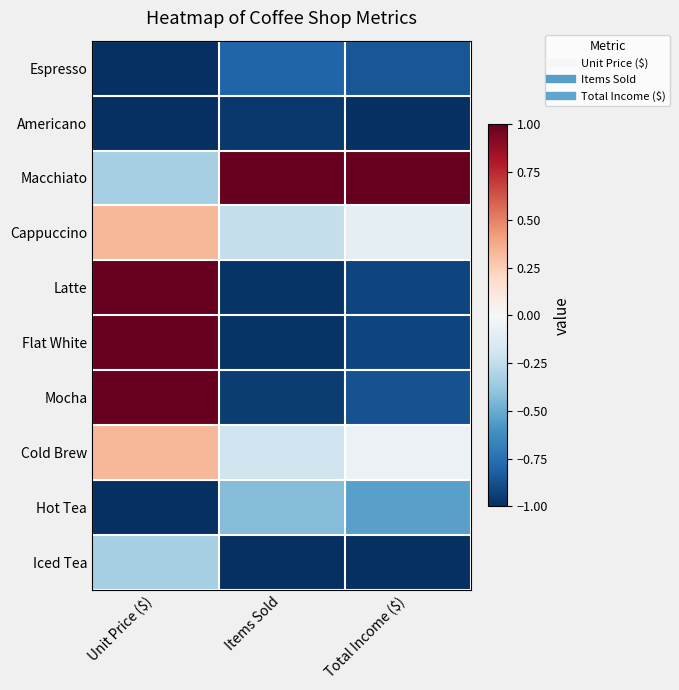

What is the minimum value shown in the chart?

-1.0